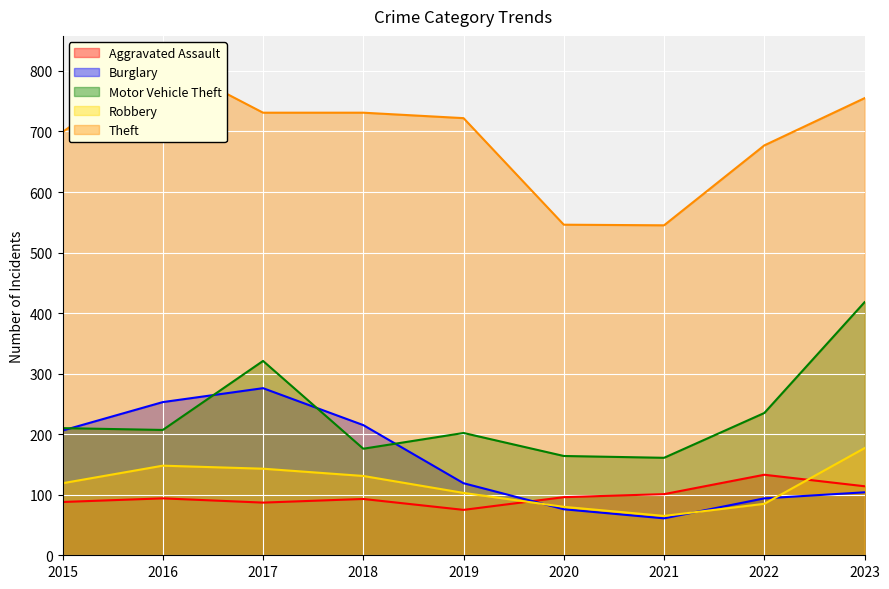

What are all the series names shown in the legend?

Aggravated Assault, Burglary, Motor Vehicle Theft, Robbery, Theft